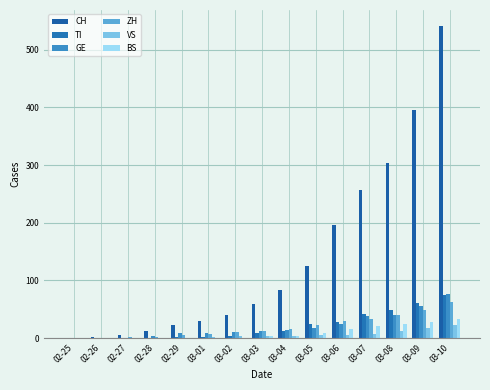

Where is TI nearest to the value 37?

03-07